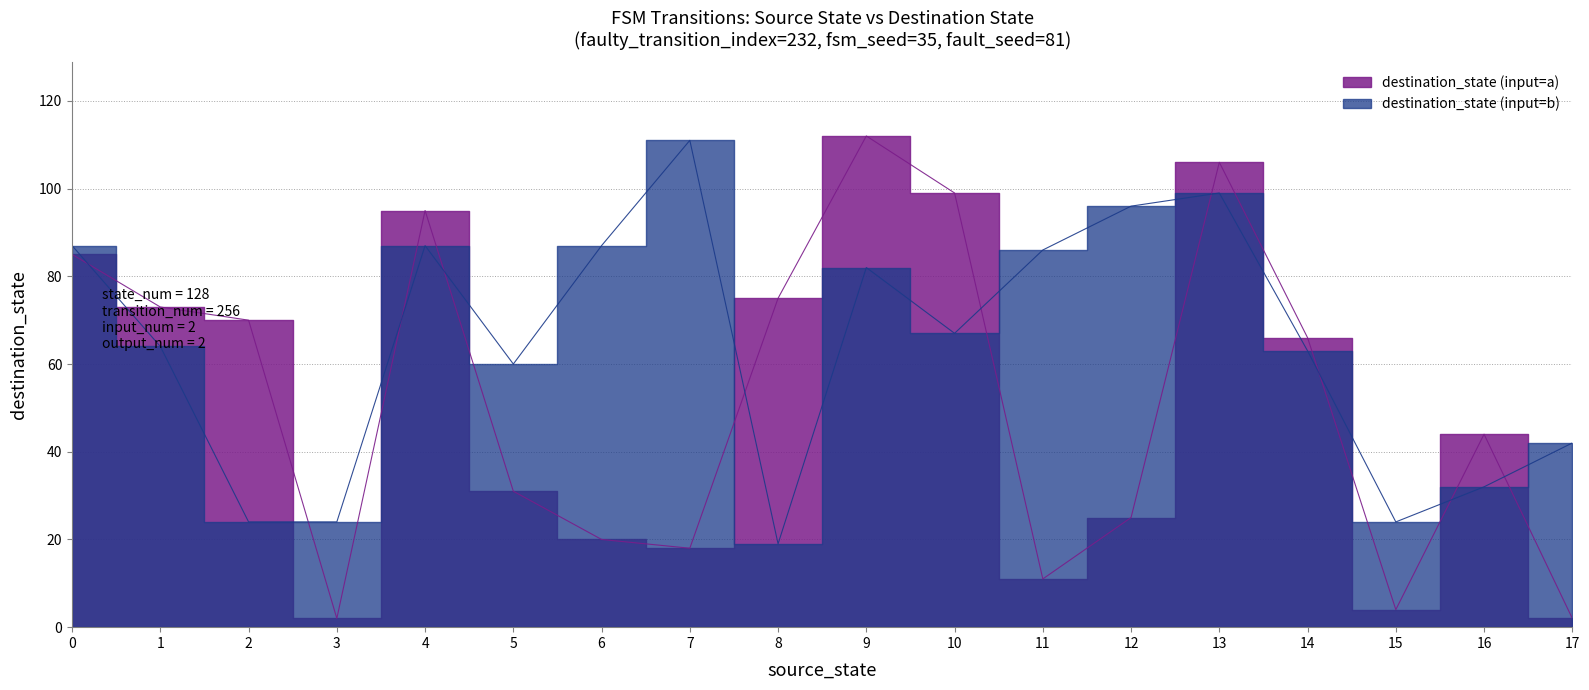

Reading left to right, what are all the values shown in this chart?

source_state: 0=0	1=0	2=1	3=1	4=2	5=2	6=3	7=3	8=4	9=4	10=5	11=5	12=6	13=6	14=7	15=7	16=8	17=8	18=9	19=9	20=10	21=10	22=11	23=11	24=12	25=12	26=13	27=13	28=14	29=14	30=15	31=15	32=16	33=16	34=17	35=17
destination_state: 0=85	1=87	2=73	3=64	4=70	5=24	6=2	7=24	8=95	9=87	10=31	11=60	12=20	13=87	14=18	15=111	16=75	17=19	18=112	19=82	20=99	21=67	22=11	23=86	24=25	25=96	26=106	27=99	28=66	29=63	30=4	31=24	32=44	33=32	34=2	35=42